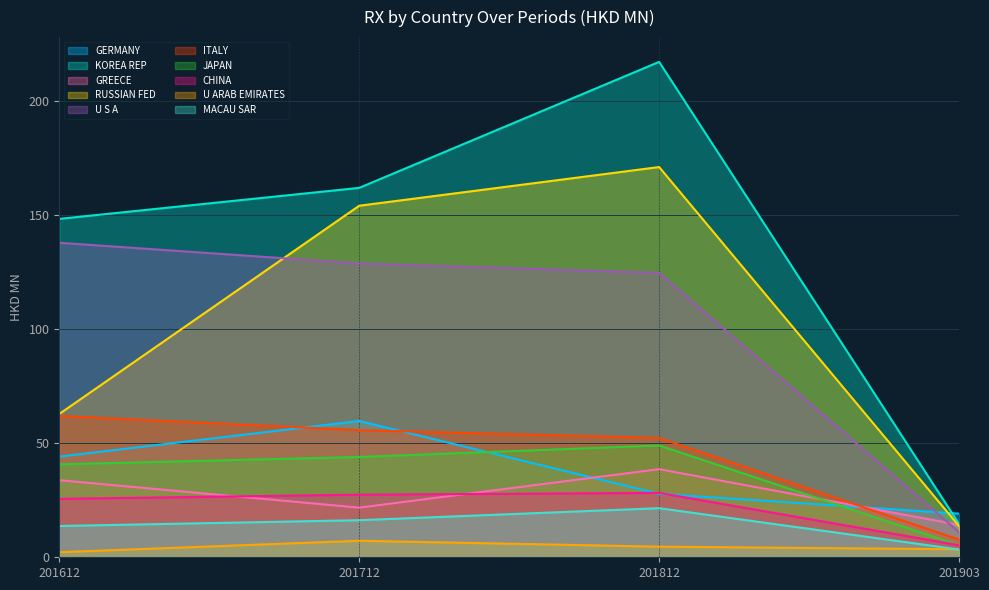

In 201712, how many points are higher than both neighbors (excluding endpoints)?

2